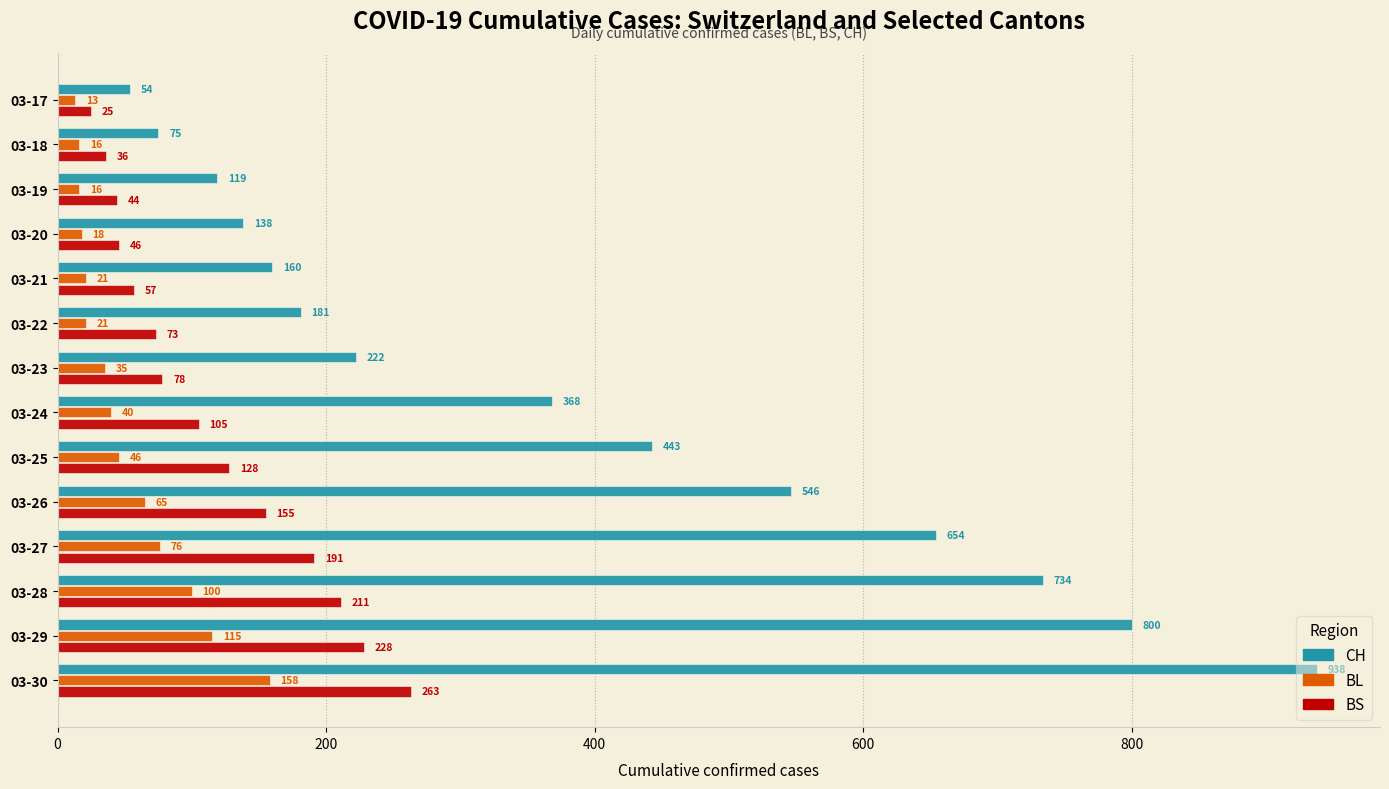

At which category is the sum across all series the highest?

03-30